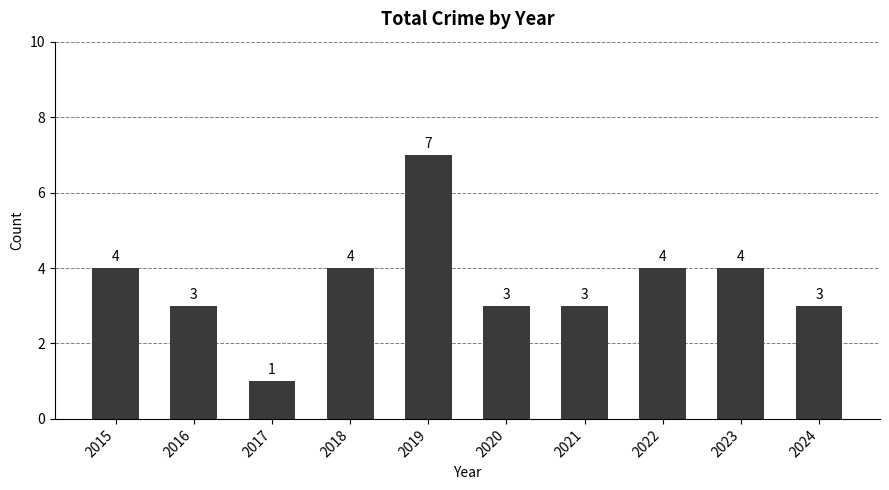

Reading left to right, what are all the values shown in this chart?

4	3	1	4	7	3	3	4	4	3